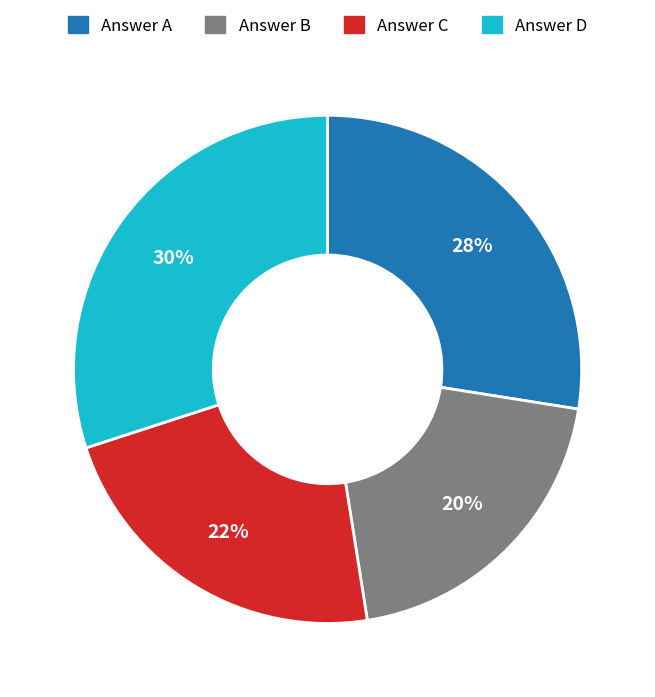

Is there a majority slice in this chart?

No